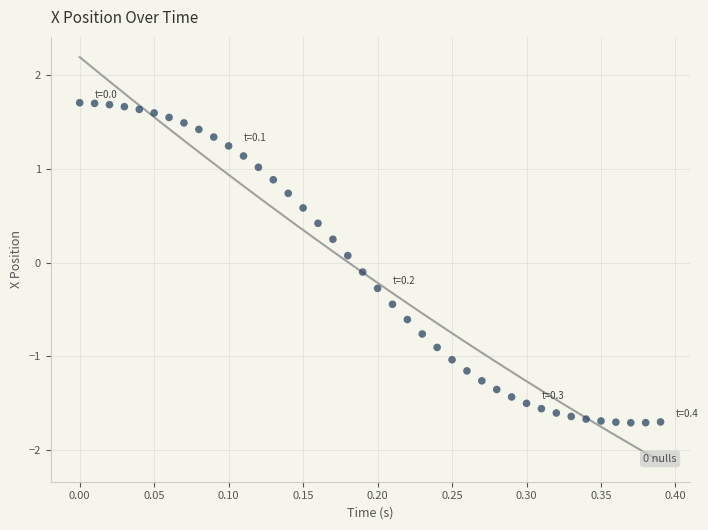

What is the range of Y values (max minus min)?

3.4